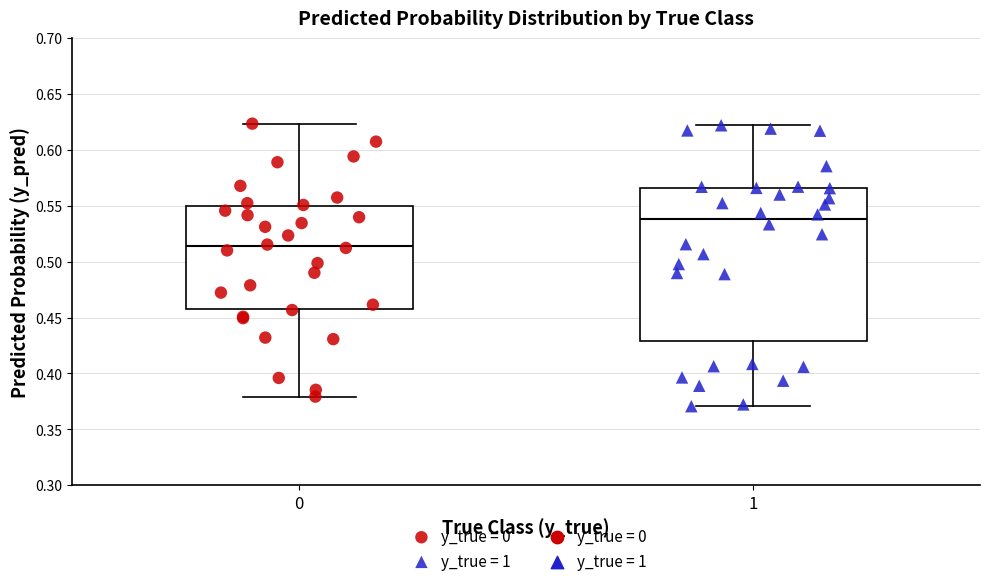

Comparing the boxes themselves (not the whiskers), which one is the tallest?

1